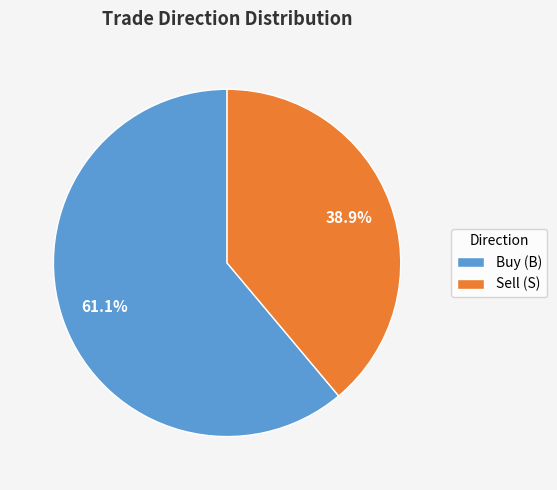

Is the sum of Buy (B) and Sell (S) greater than half?

Yes